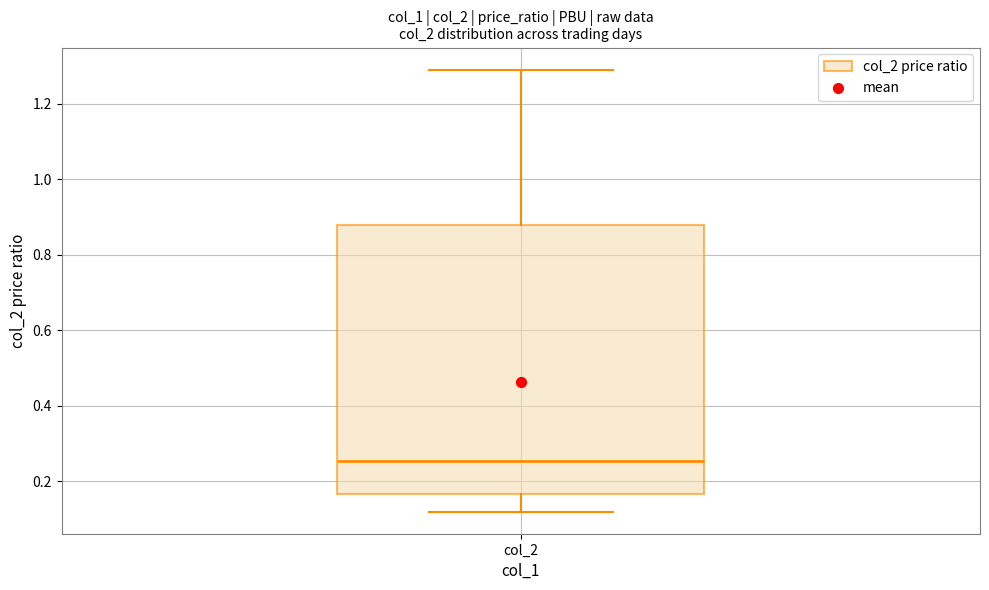

Transcribe this box plot: give where the median line is, the range the box spans, and where the two whiskers end, as read against the y-axis. The values are not printed on the chart, so give them approximately, as read against the axis.

median 0.26, box 0.16 to 0.88, whiskers 0.12 to 1.30